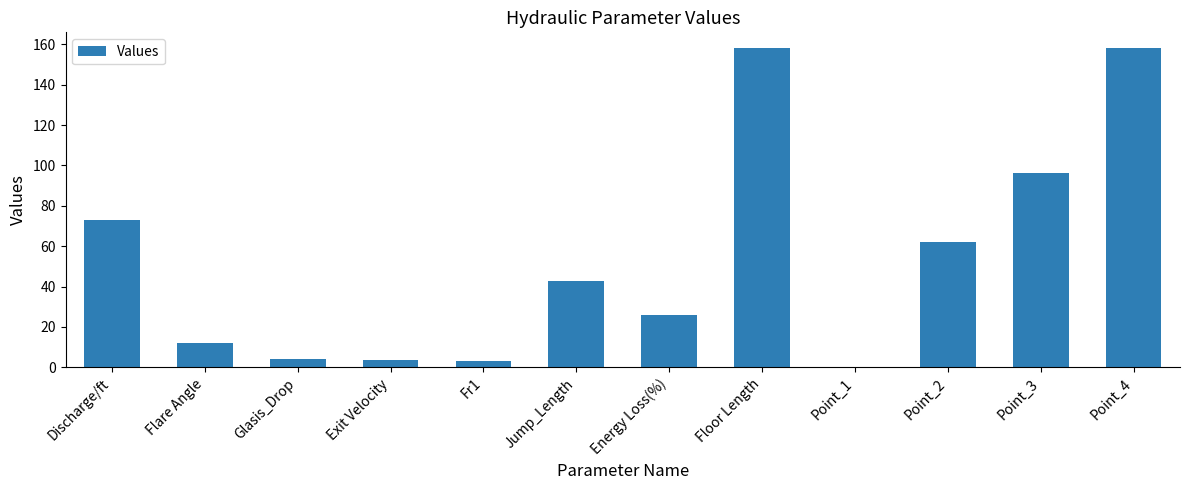

True or false: the data shows -98.8 at Point_1.

False